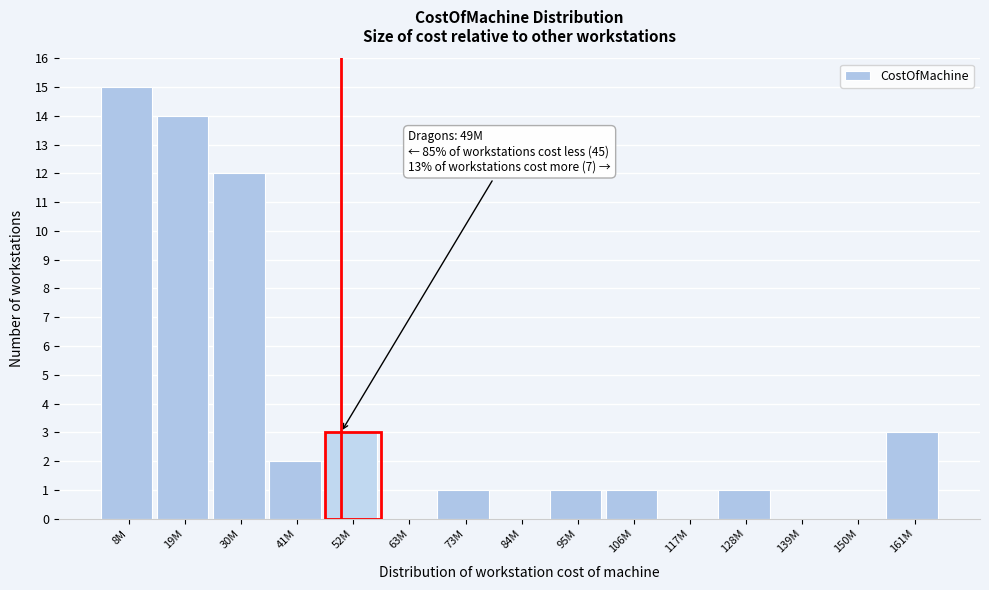

Reading left to right, transcribe all the data shown in this chart.

8M=15	19M=14	30M=12	41M=2	52M=3	63M=0	73M=1	84M=0	95M=1	106M=1	117M=0	128M=1	139M=0	150M=0	161M=3